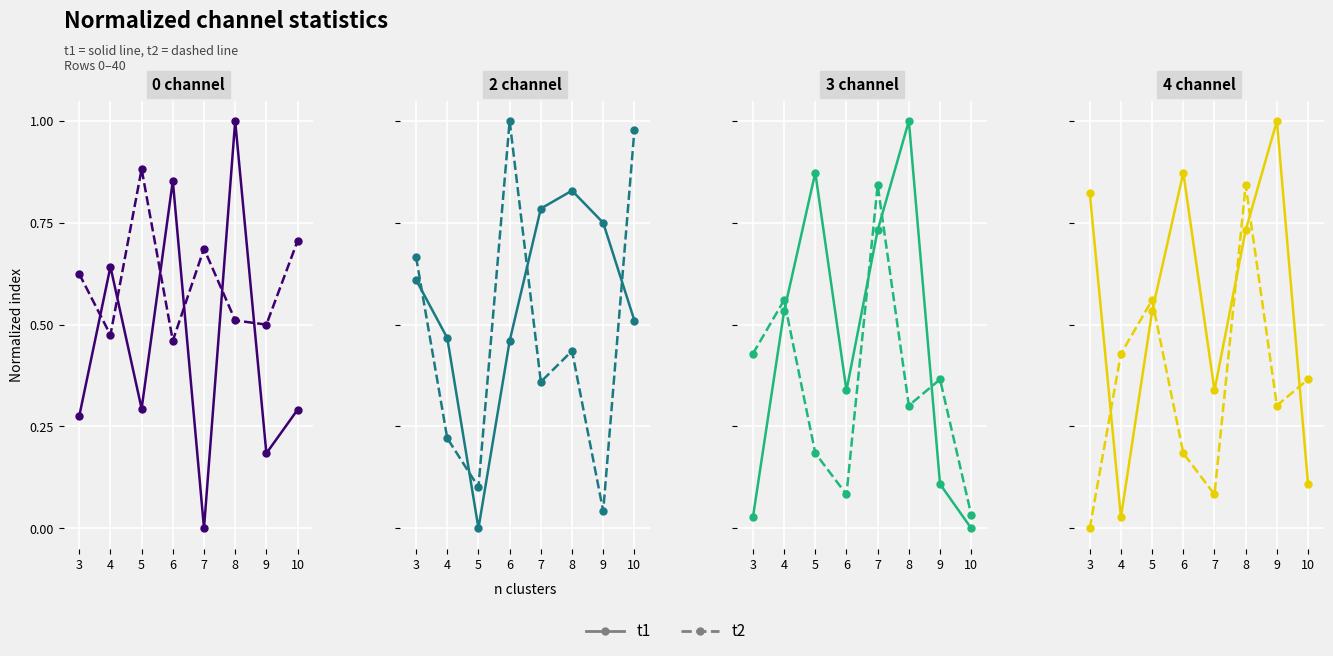

Which series ends up on top after the final intersection of t1 and t2?

t2